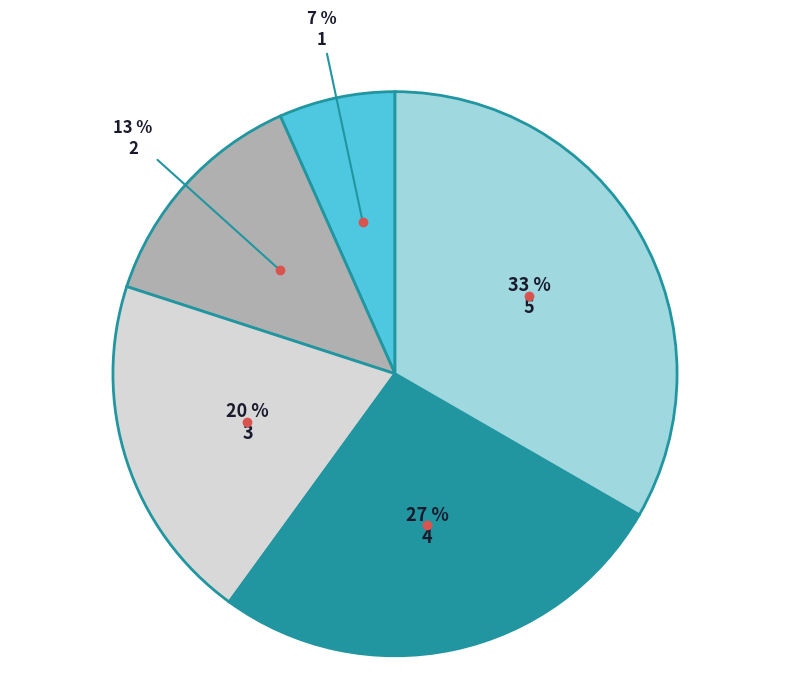

True or false: 5 accounts for 33% of the total.

True